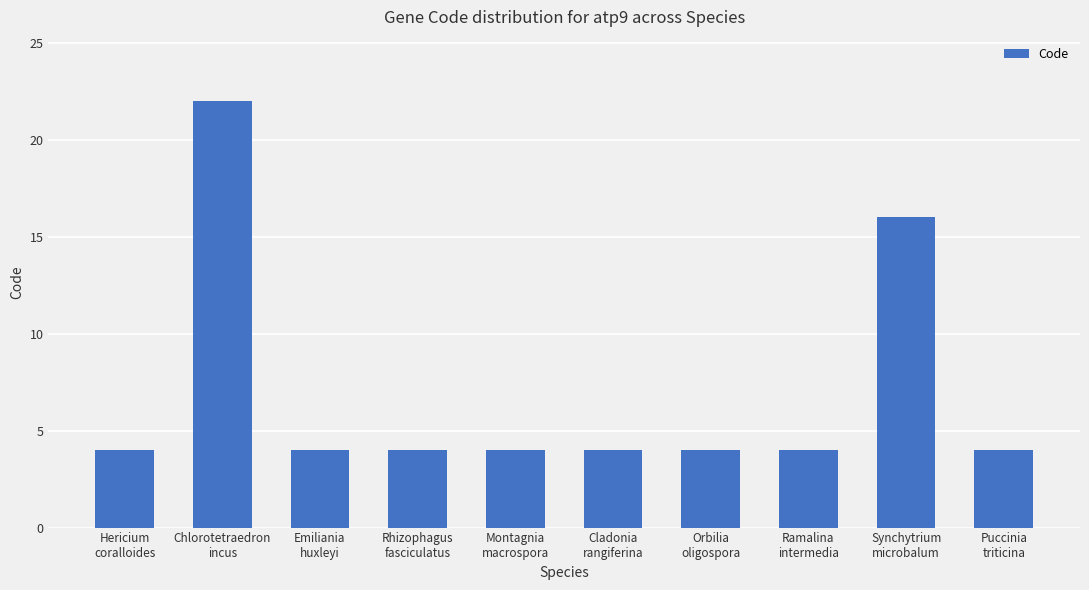

How many bars are there in total?

10